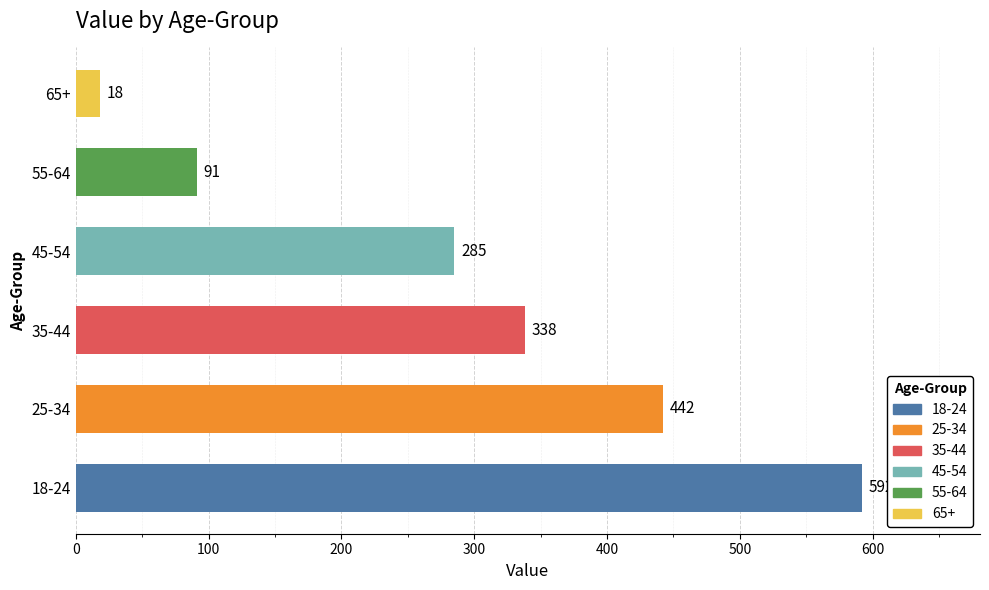

List the labels in order of value, largest first.

18-24, 25-34, 35-44, 45-54, 55-64, 65+